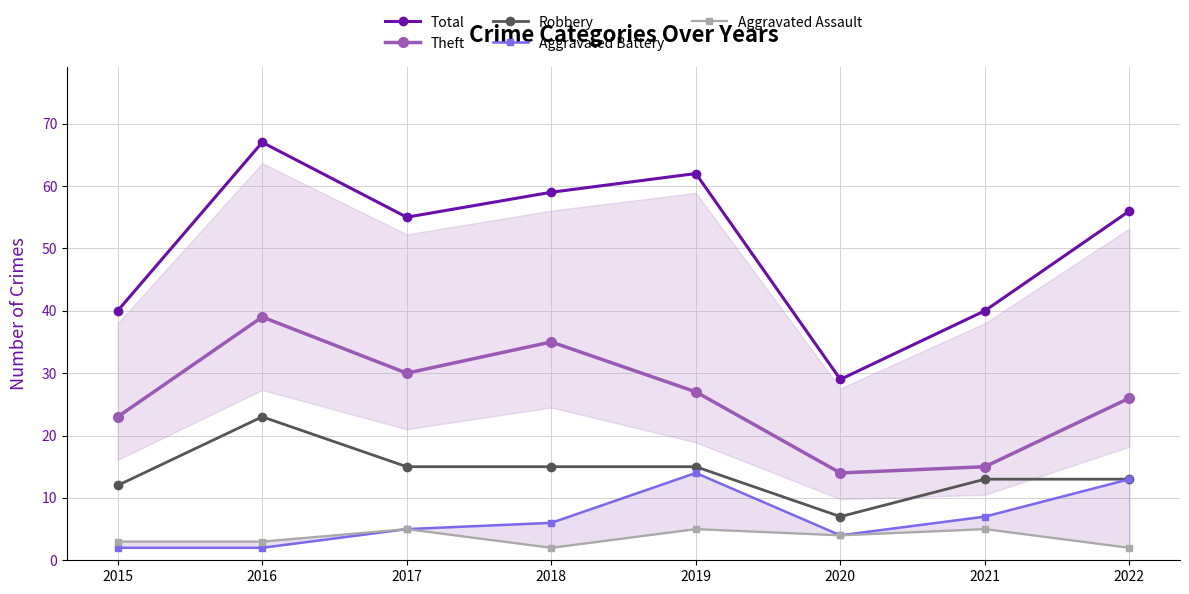

Does the chart display data point markers on the line(s)?

Yes